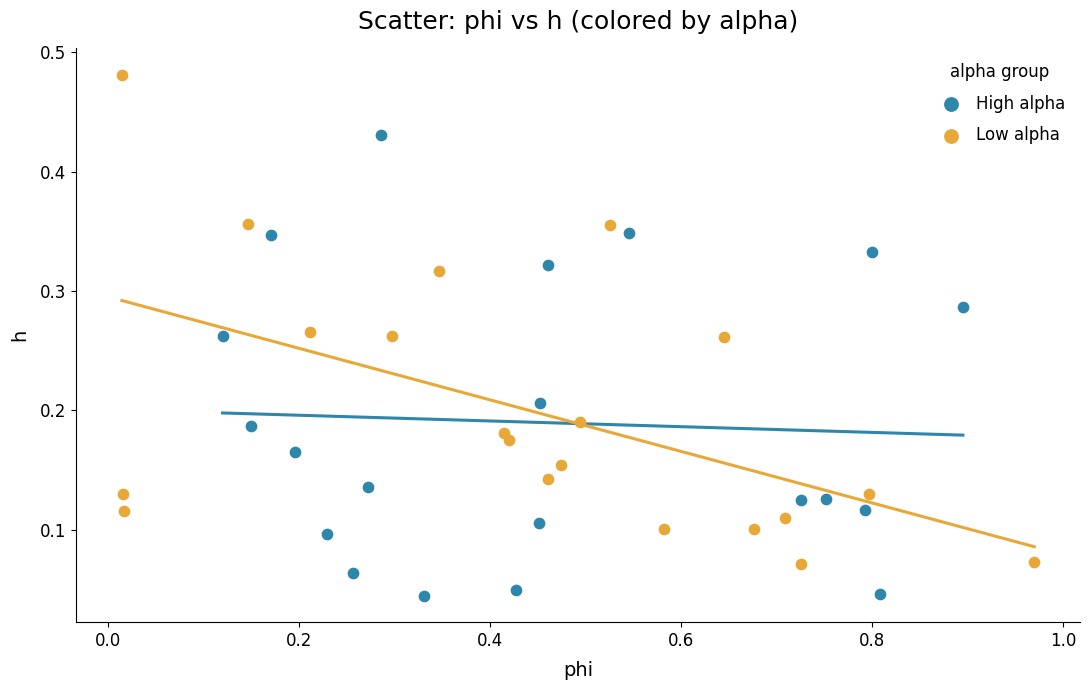

Which series reaches the minimum Y coordinate?

High alpha